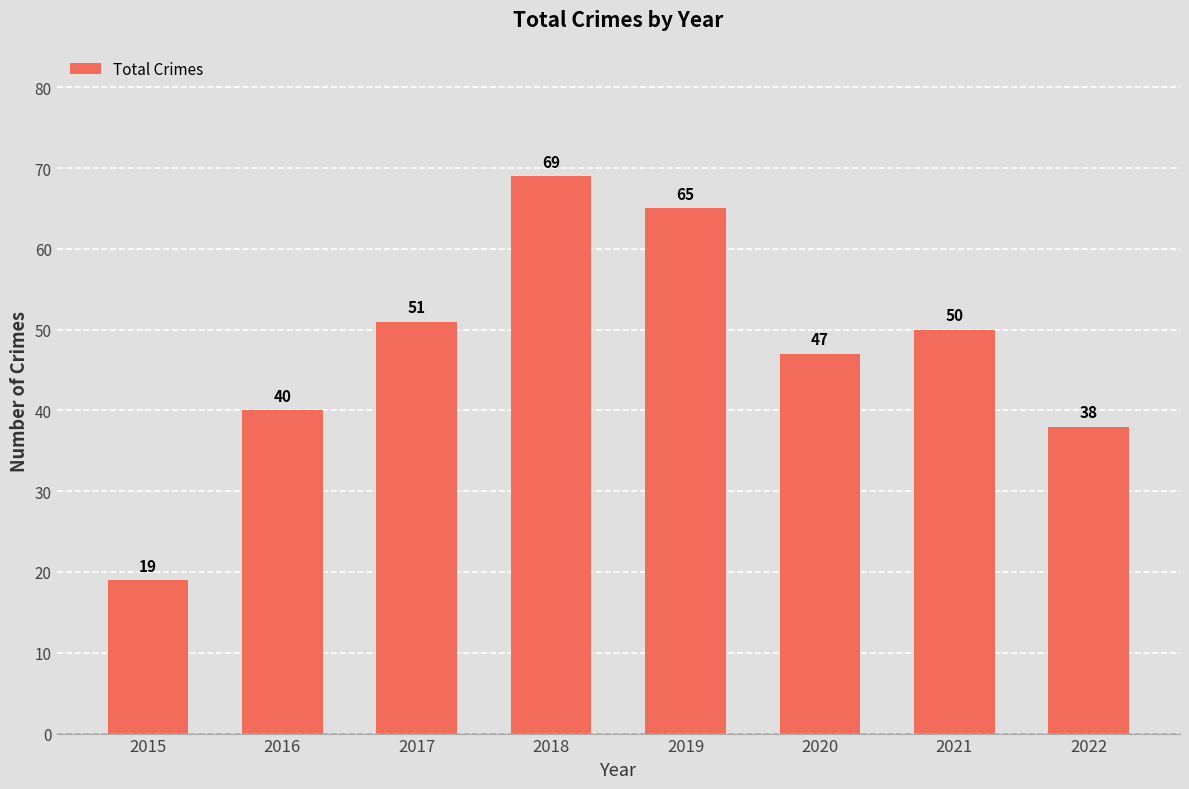

How many bars are there in total?

8